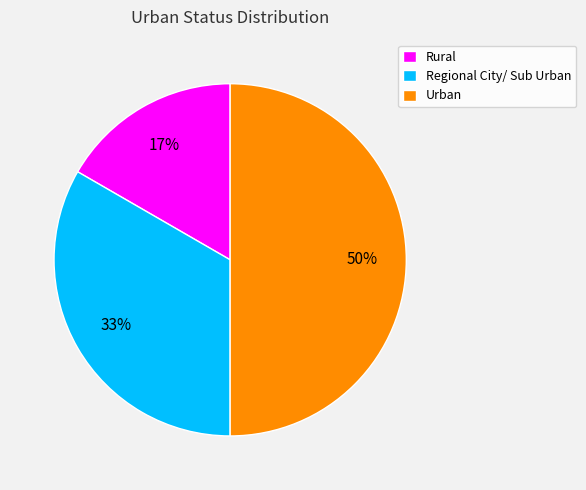

What is the smallest slice in the pie chart?

Rural